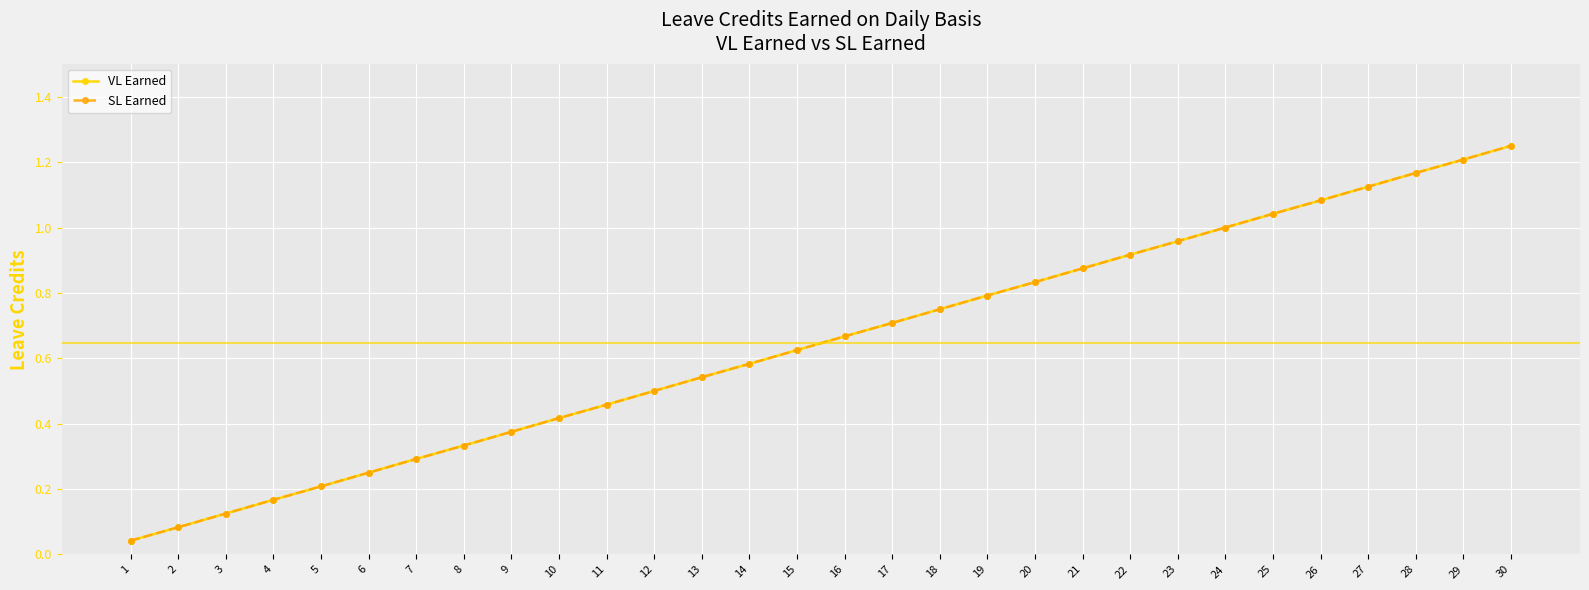

What is the difference between the maximum and minimum values in the VL Earned series?

1.2